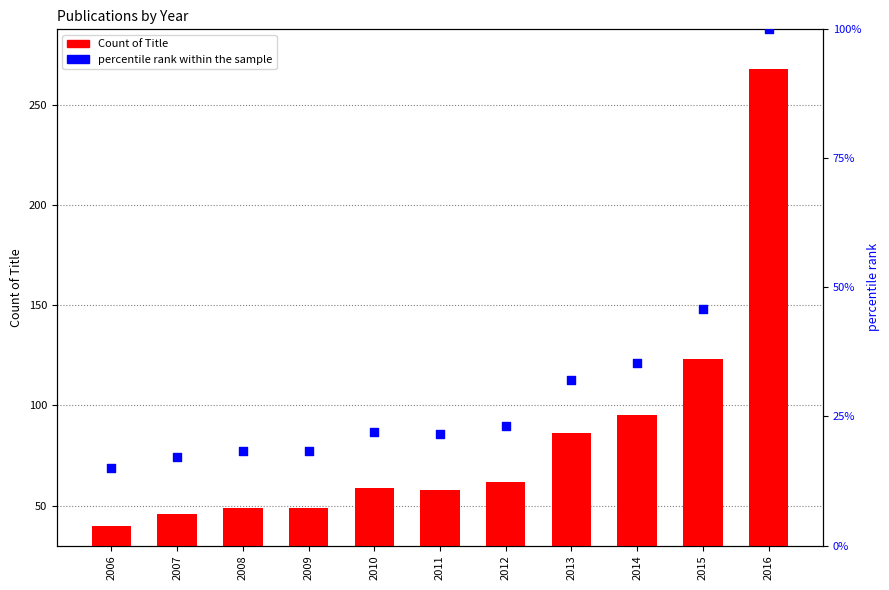

What are all the series names shown in the legend?

Count of Title, percentile rank within the sample